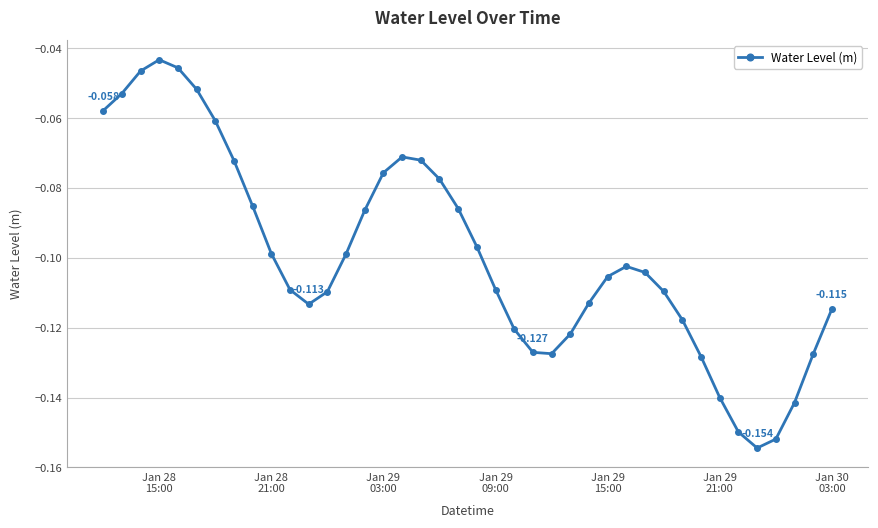

What is the difference between the second highest and second lowest values?

0.1